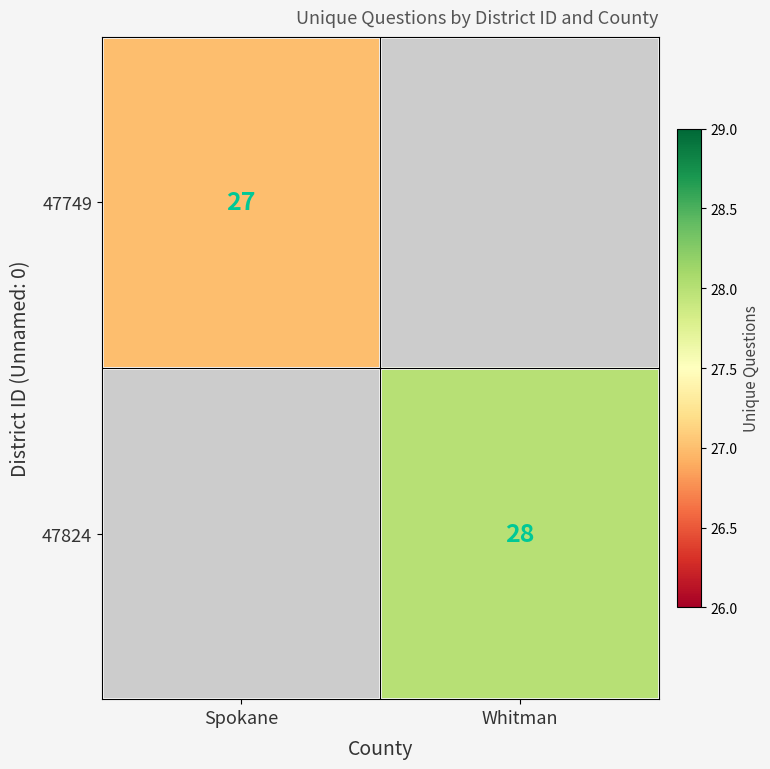

Is the value of 47749 at Spokane greater than the value of 47824 at Whitman?

No